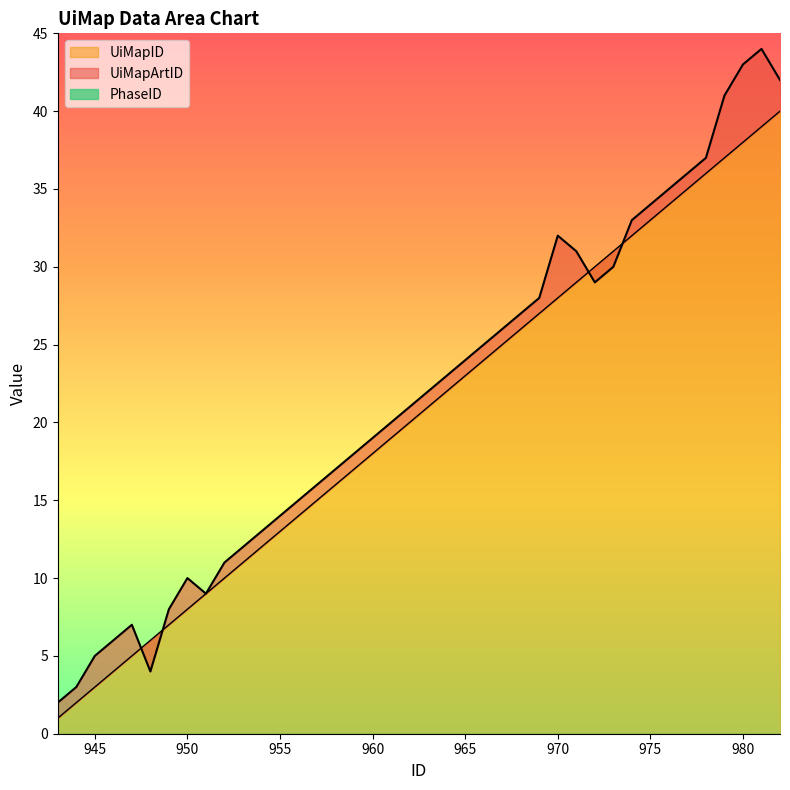

What is the value of the UiMapID point at the 13th from the left?

13